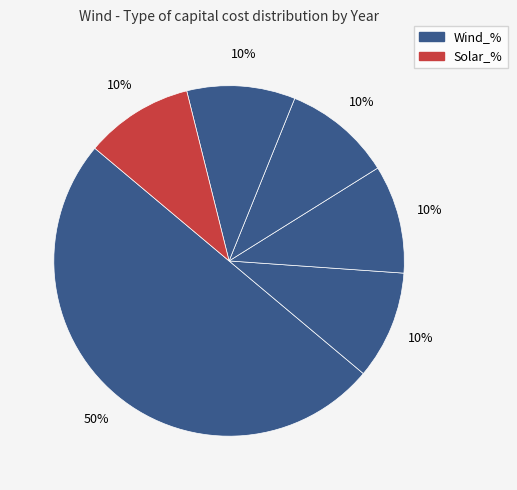

To the nearest percent, what is the average slice percentage?

17%